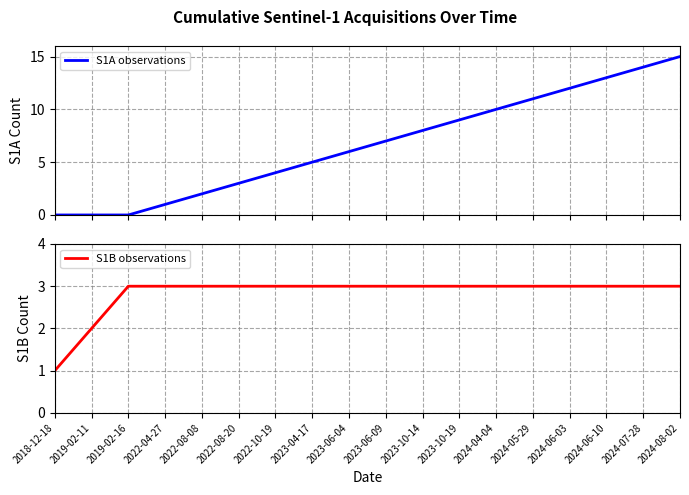

What is the sum of the S1B observations values at 2022-04-27 and 2024-08-02?

6